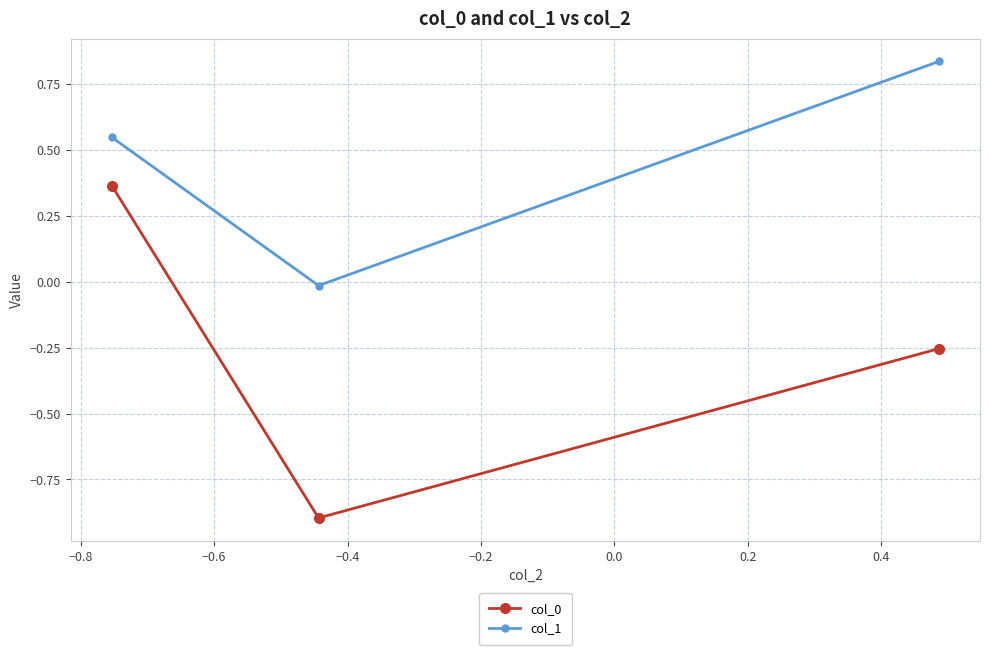

What is the difference between the maximum and minimum values in the col_0 series?

1.3